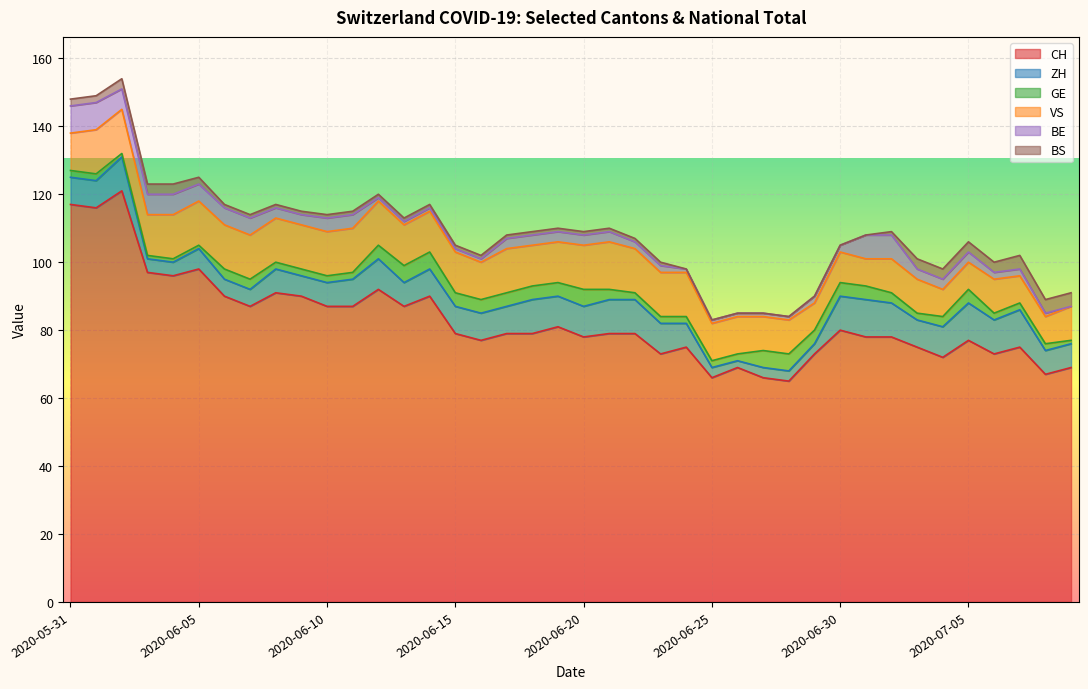

Where does the BE series first go above 3?

2020-05-31